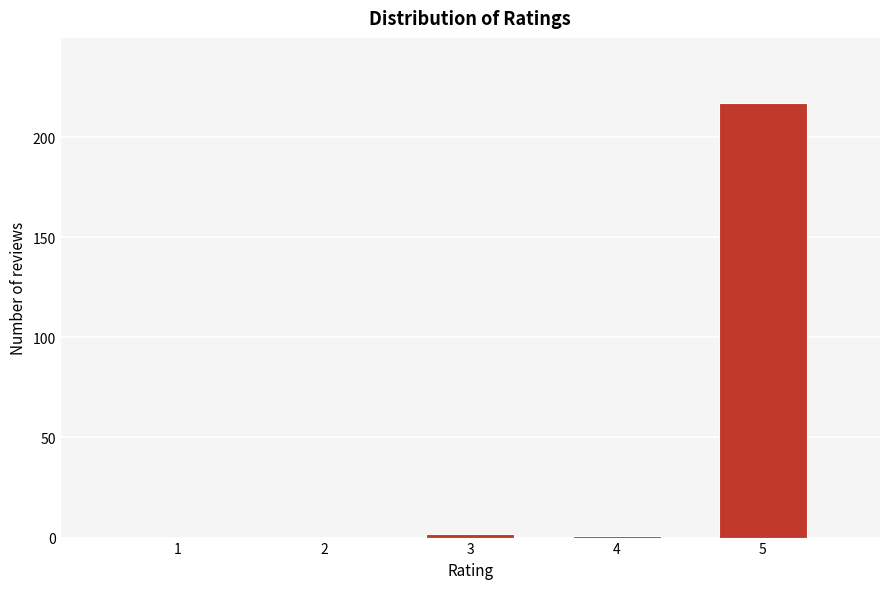

Reading left to right, extract all data points from this chart.

1=0	2=0	3=2	4=1	5=217